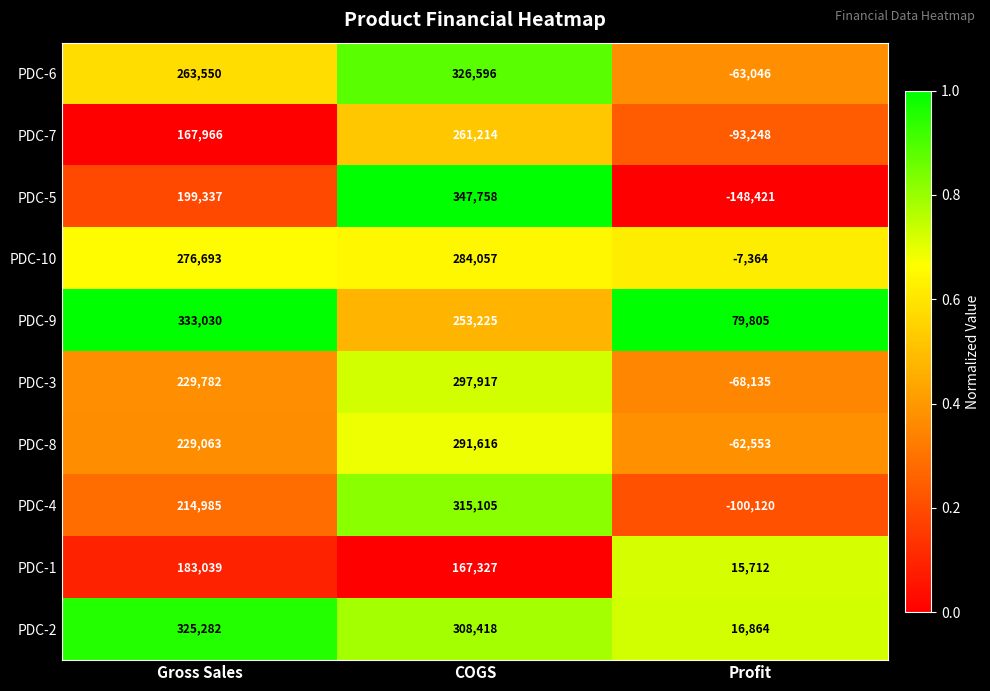

How many values in PDC-7 are below zero?

1